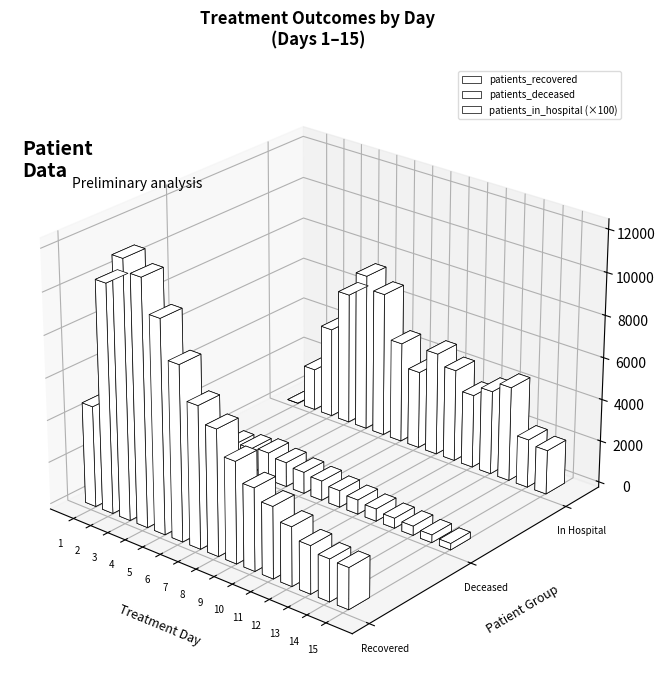

List the labels in order of patients_deceased value, smallest first.

15, 1, 14, 13, 12, 11, 10, 9, 2, 8, 7, 3, 6, 4, 5